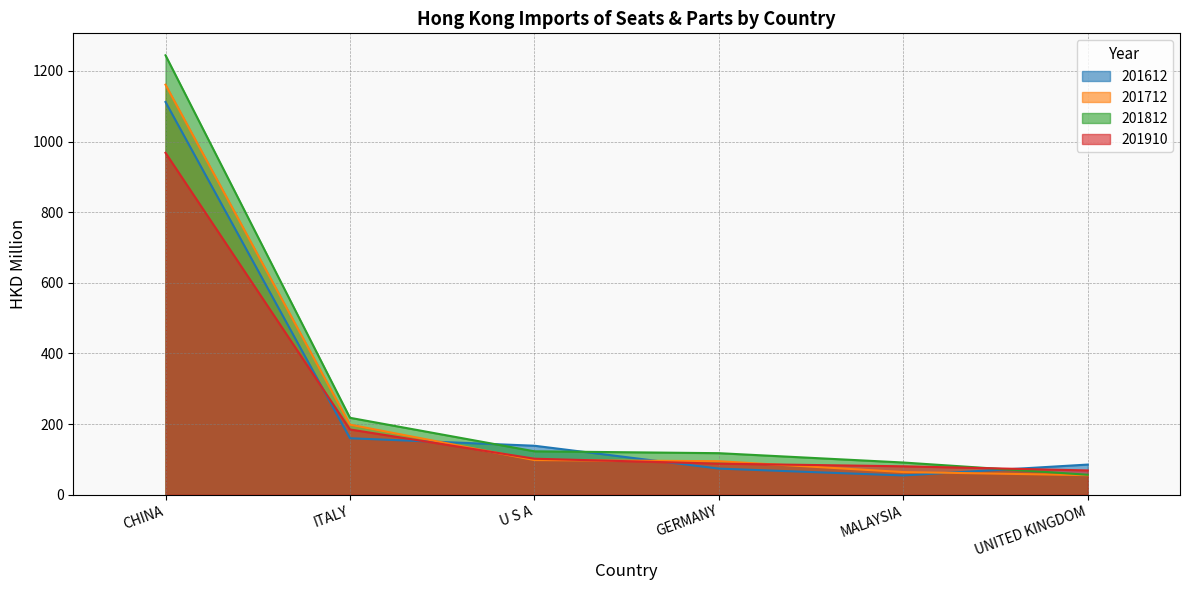

Which series has the largest range (max minus min)?

201812